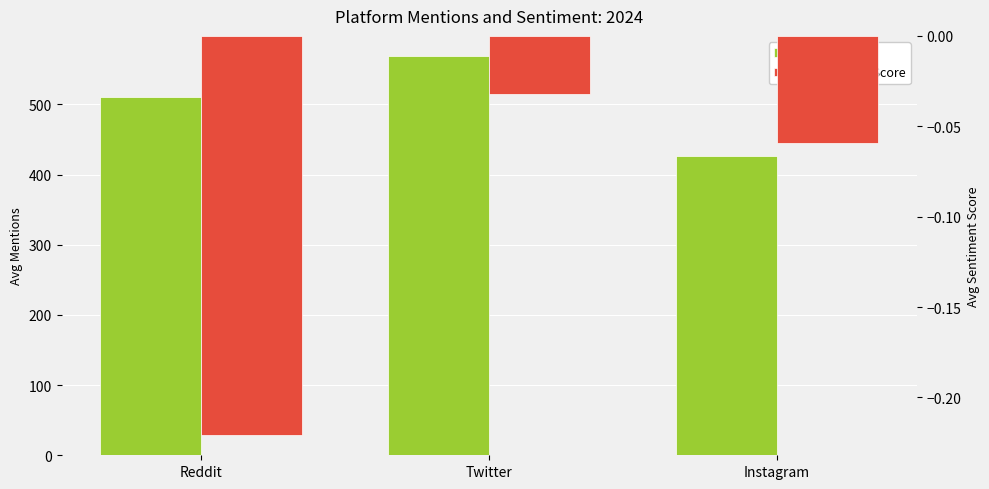

Which series changed the most between Reddit and Instagram?

mentions